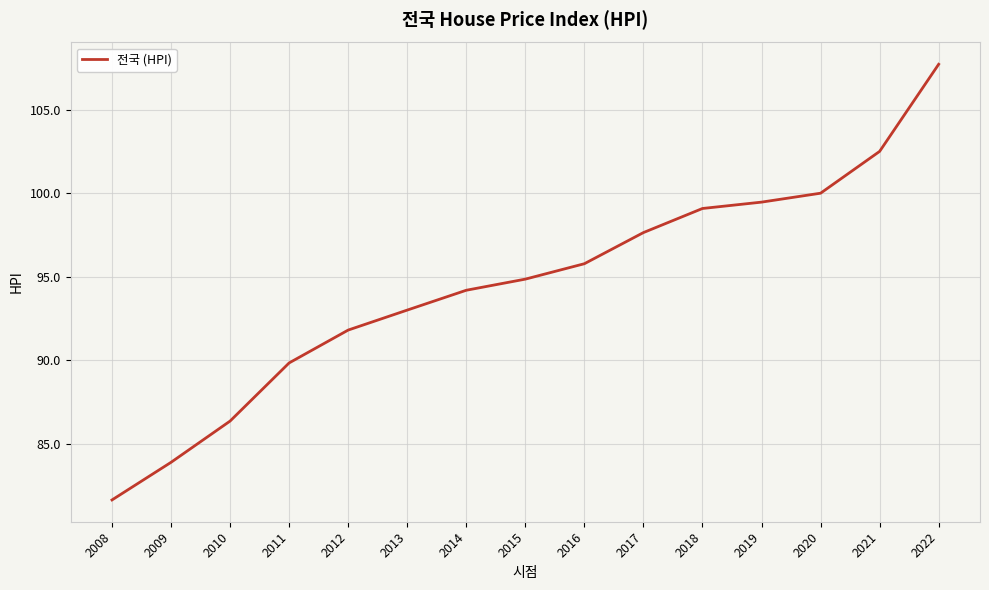

How many lines are shown in the chart?

1